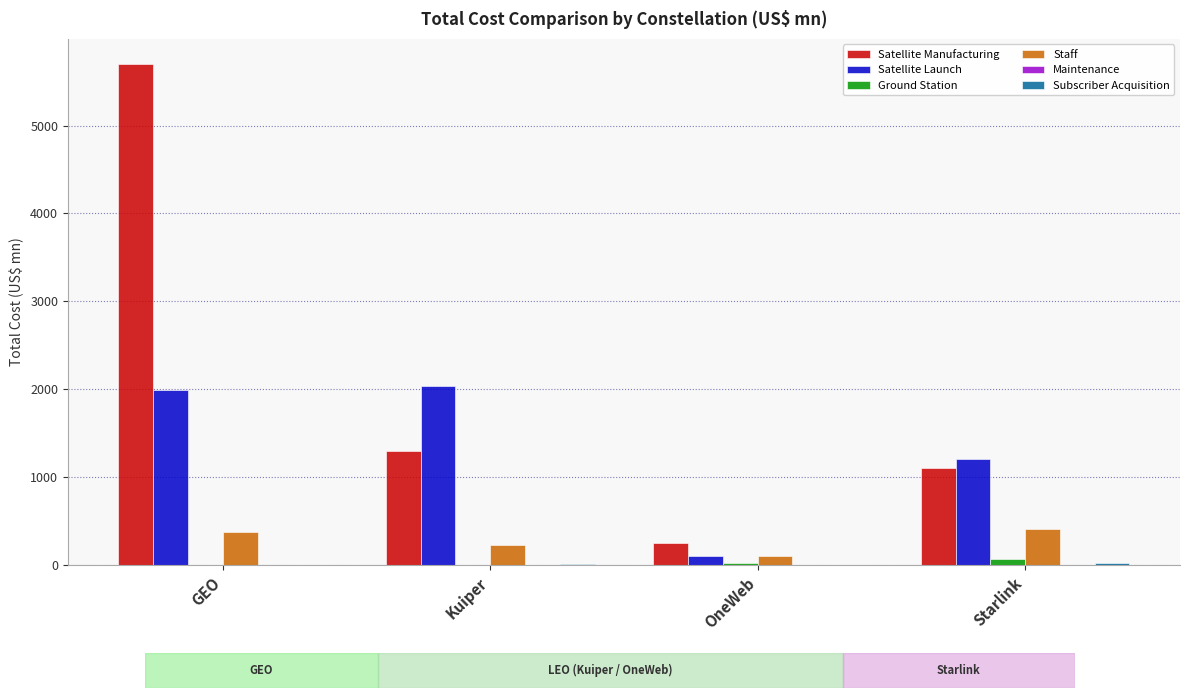

Which series has the largest total across all categories?

Satellite Manufacturing